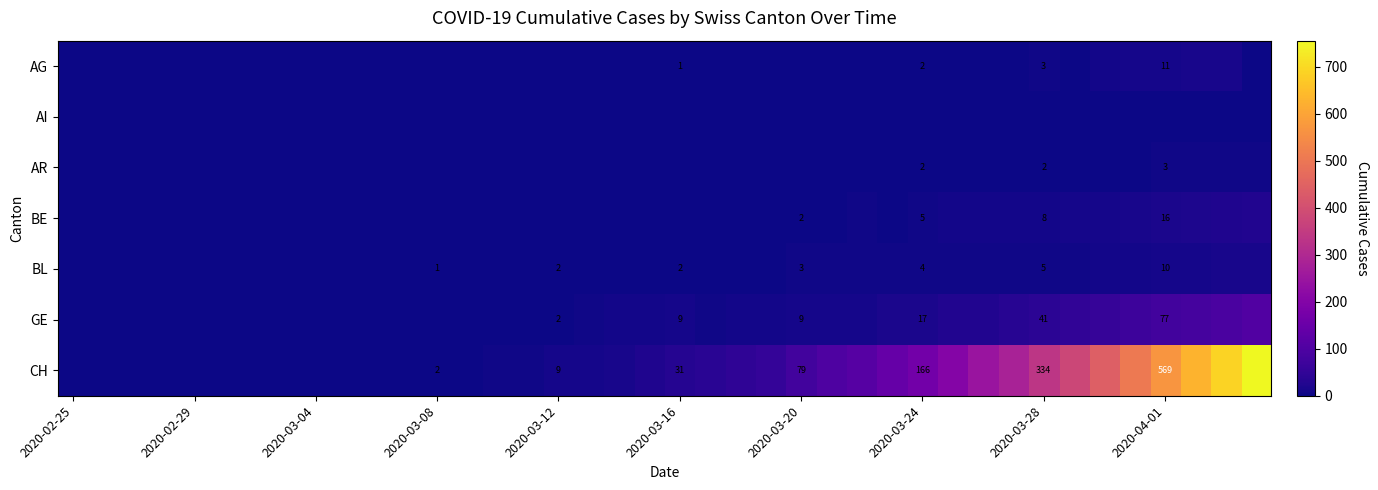

The value of AG at 2020-03-24 is 2. True or false?

True